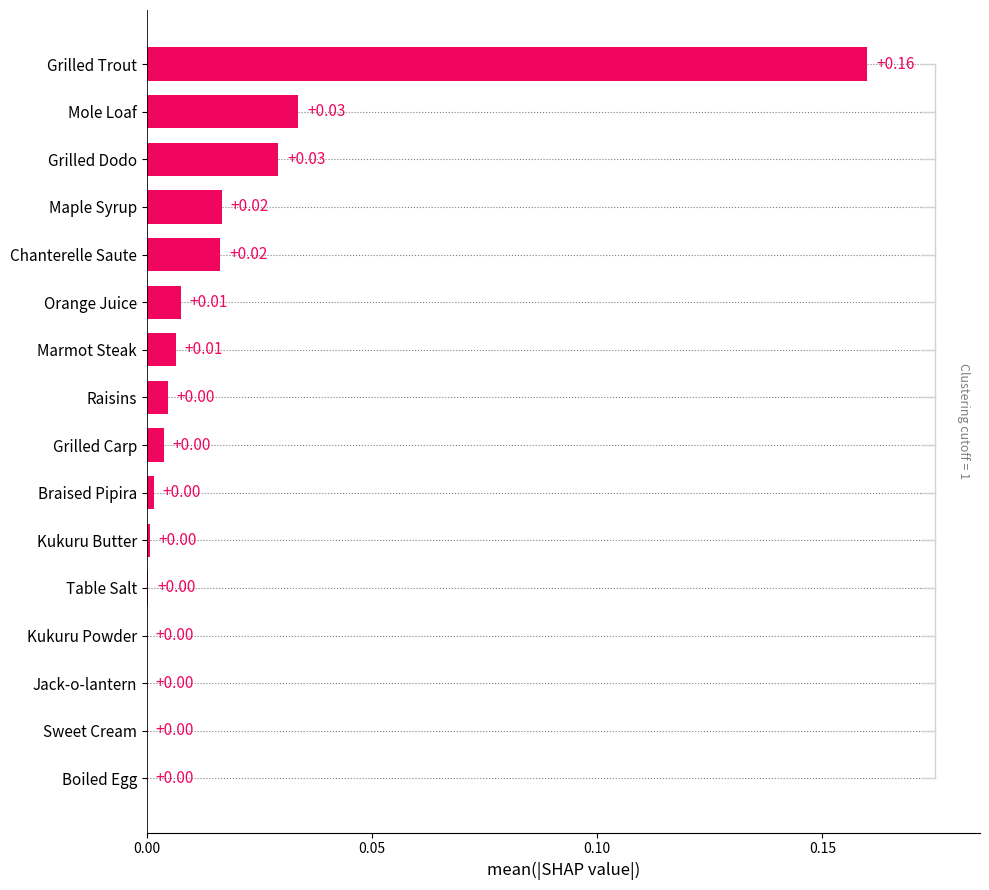

What is the sum of all values?

0.3